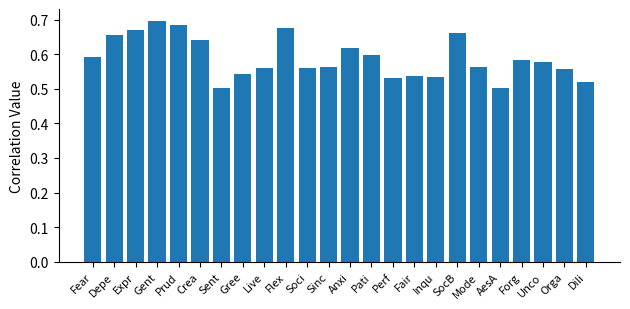

Which has a higher value, Inqu or Soci?

Soci